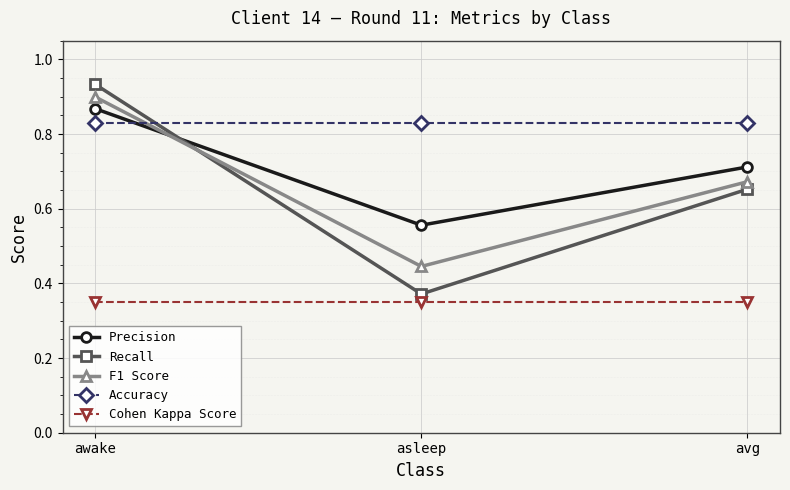

What is the difference between the Precision values at asleep and avg?

0.2